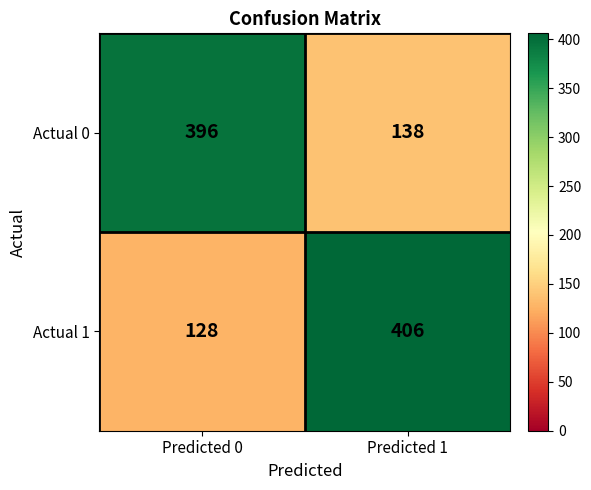

How many distinct data groups are displayed?

2